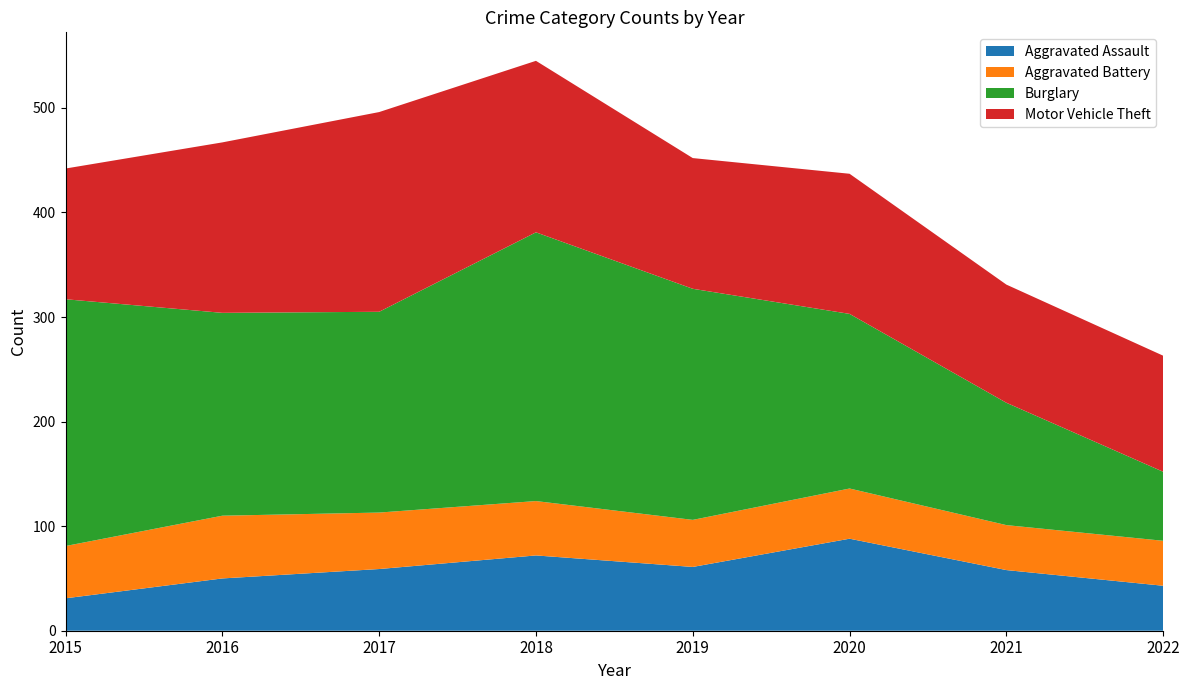

Reading left to right, transcribe all the data shown in this chart.

Aggravated Assault: 31	50	59	72	61	88	58	43
Aggravated Battery: 50	60	54	52	45	48	43	43
Burglary: 236	194	192	257	221	167	117	66
Motor Vehicle Theft: 125	163	191	164	125	134	113	111